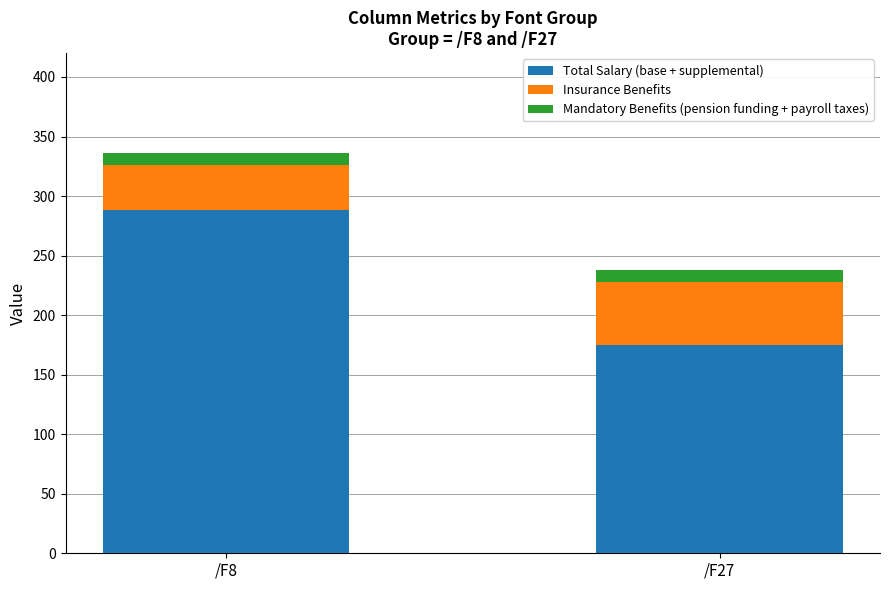

List the labels in order of Total Salary (base + supplemental) value, largest first.

/F8, /F27